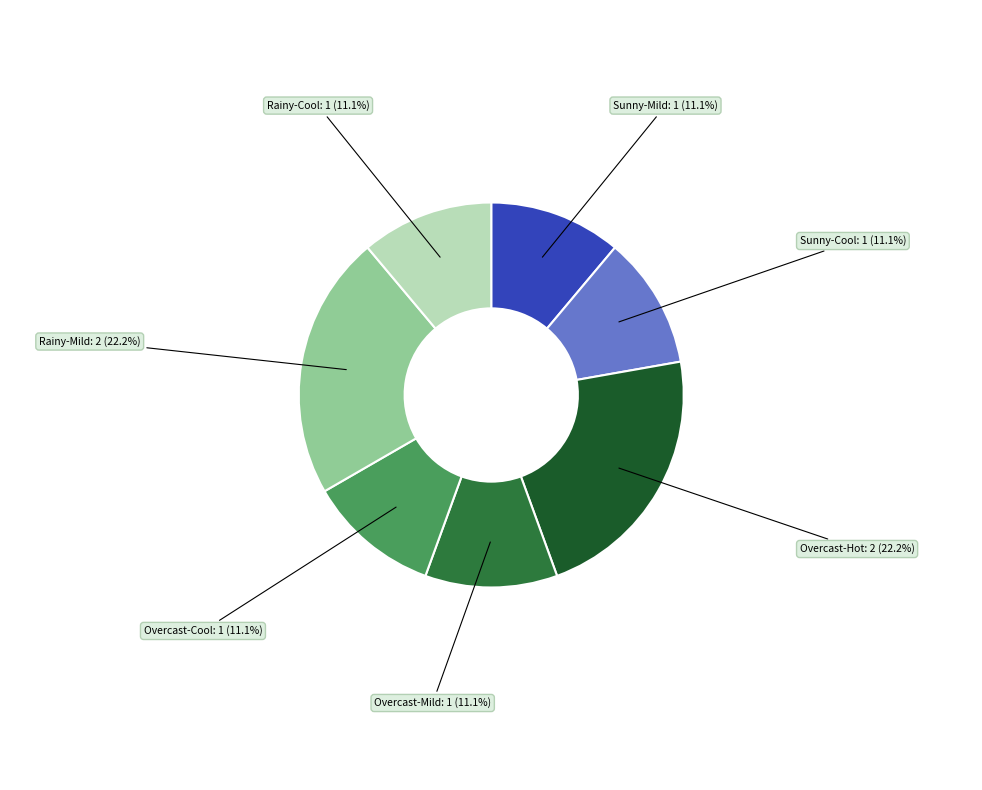

Is there a majority slice in this chart?

No